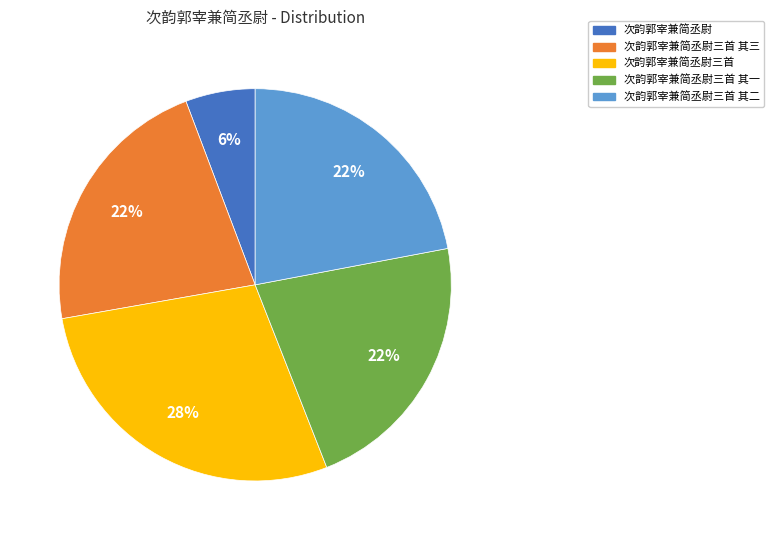

What percentage is the 次韵郭宰兼简丞尉三首 其三 slice, to the nearest percent?

22%